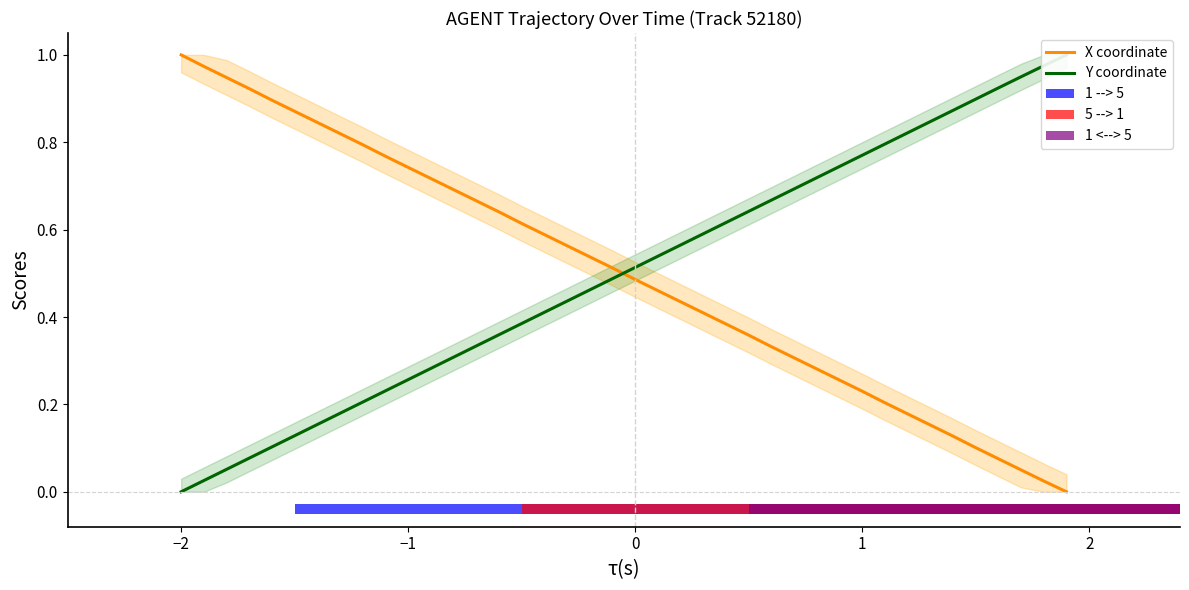

How many times do Y coordinate and X coordinate cross each other?

1